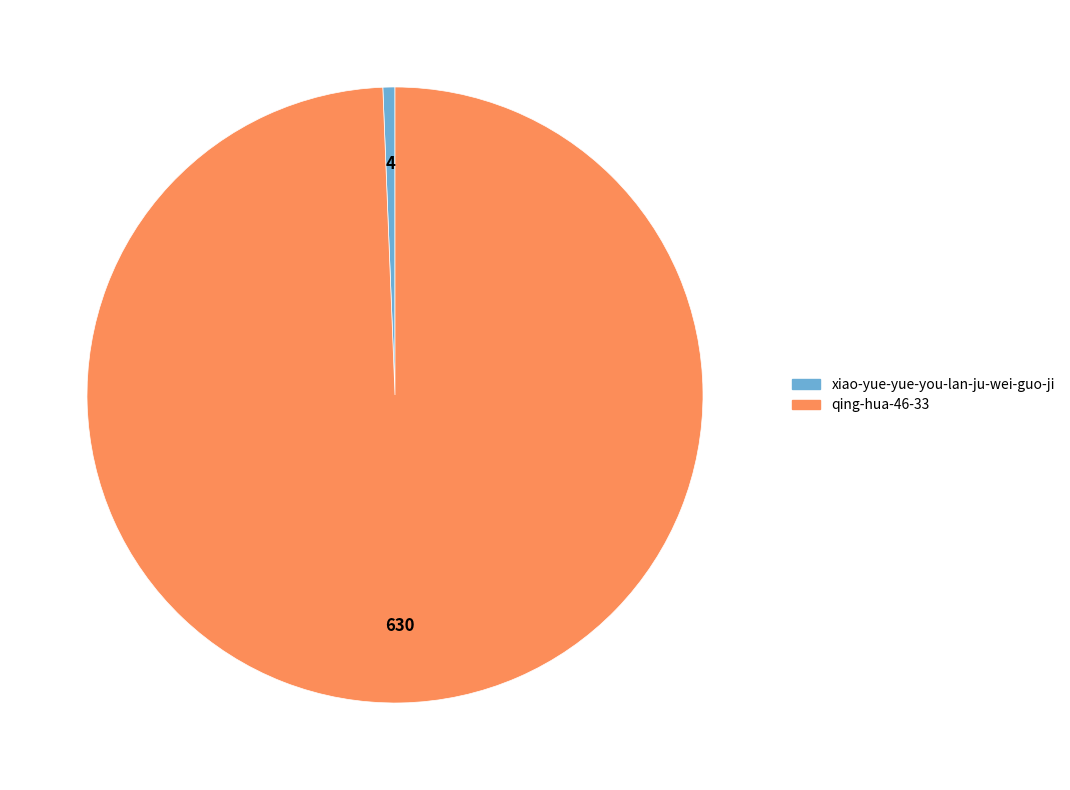

Is qing-hua-46-33 the majority of the pie?

Yes